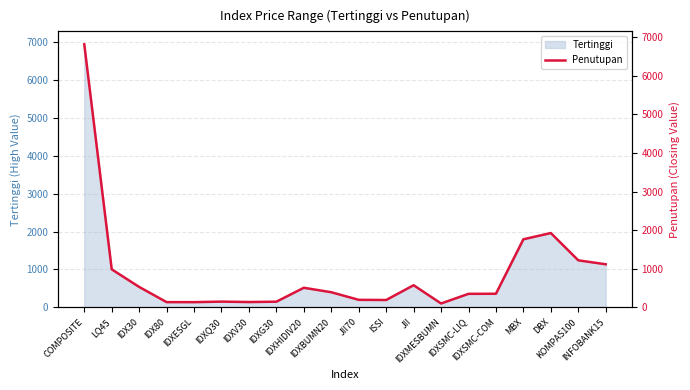

Reading left to right, what are all the values shown in this chart?

COMPOSITE=6814.2	LQ45=986.5	IDX30=531.1	IDX80=137.4	IDXESGL=137.0	IDXQ30=150.4	IDXV30=139.7	IDXG30=148.7	IDXHIDIV20=509.3	IDXBUMN20=393.3	JII70=196.7	ISSI=192.6	JII=575.0	IDXMESBUMN=102.4	IDXSMC-LIQ=352.0	IDXSMC-COM=354.3	MBX=1765.3	DBX=1926.6	KOMPAS100=1220.0	INFOBANK15=1117.5